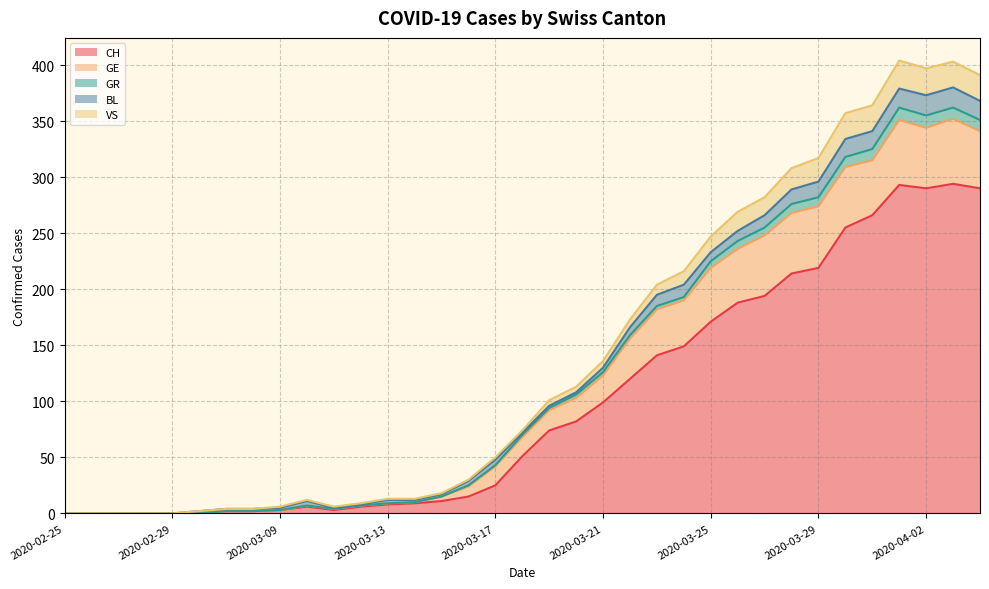

True or false: CH and VS cross at least once.

False